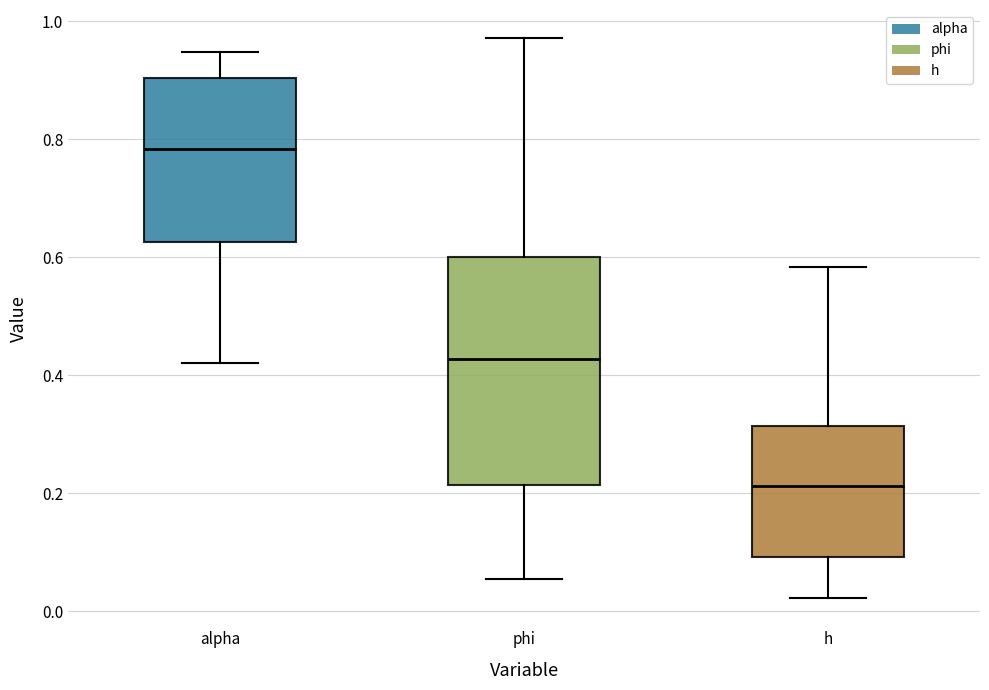

Which box is the tallest, from its lower edge to its upper edge?

phi